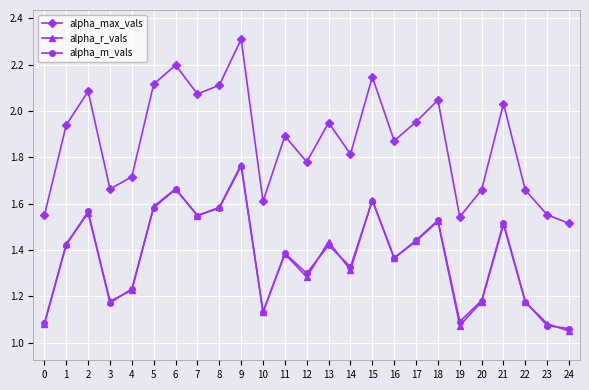

Does the chart display data point markers on the line(s)?

Yes